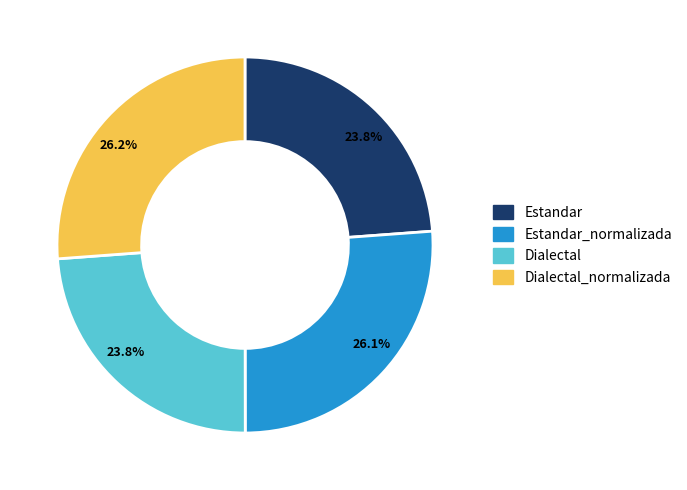

How many segments does this pie chart have?

4